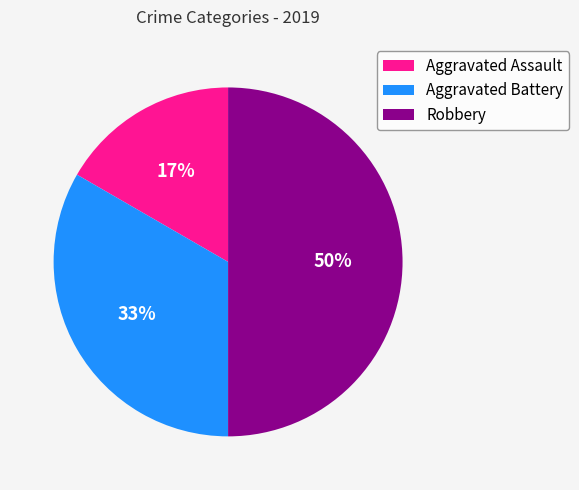

Is Aggravated Assault the majority of the pie?

No